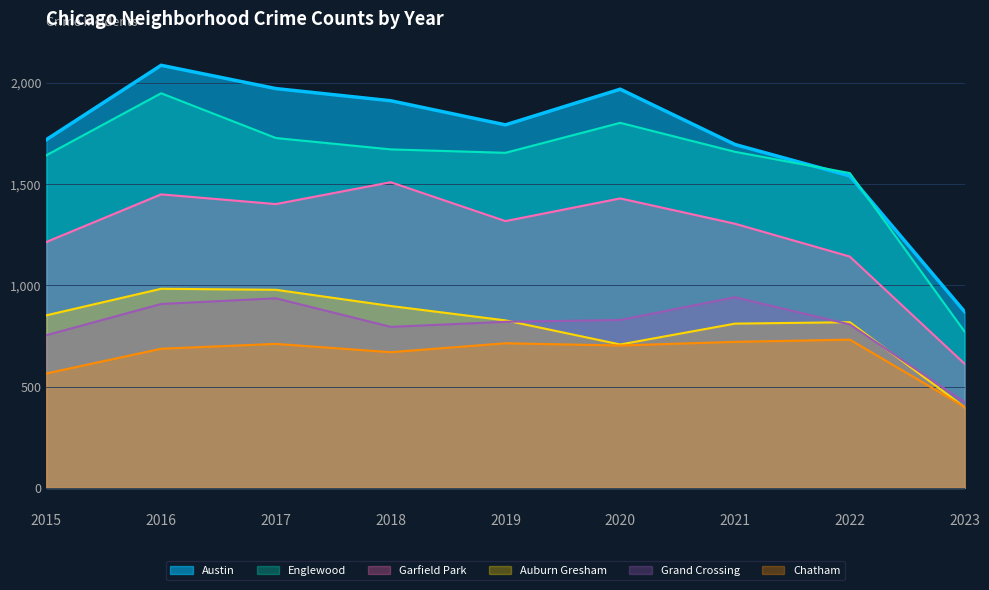

What is the total value across all series at 2022?

6593